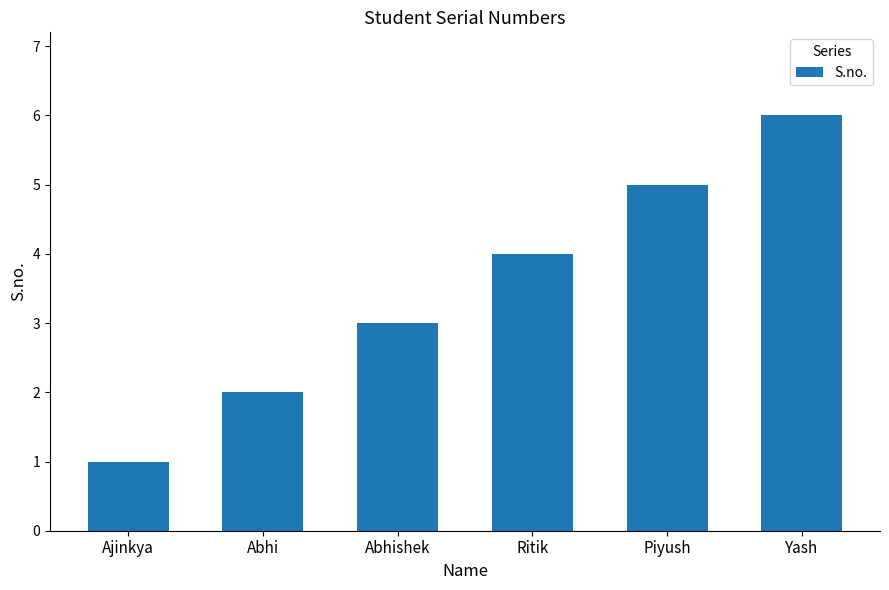

Approximately how many times larger is the value at Piyush compared to Abhishek?

1.7